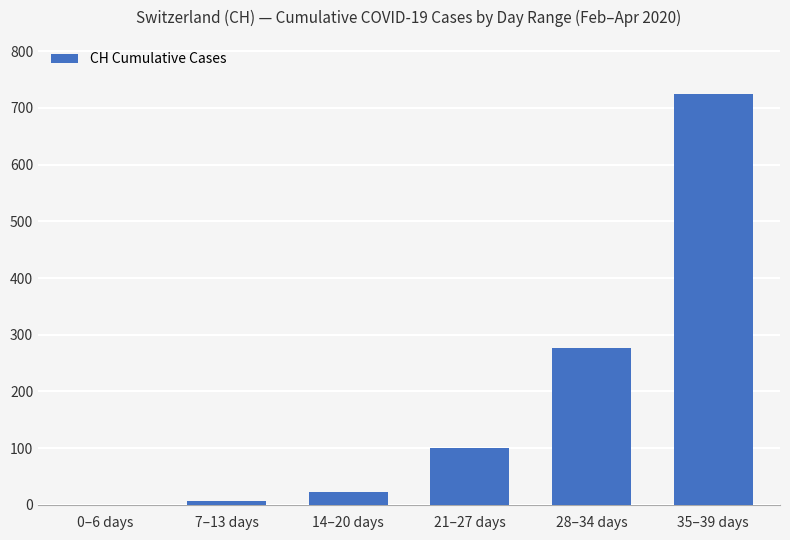

What is the ratio of the value at 7–13 days to the value at 21–27 days?

0.1